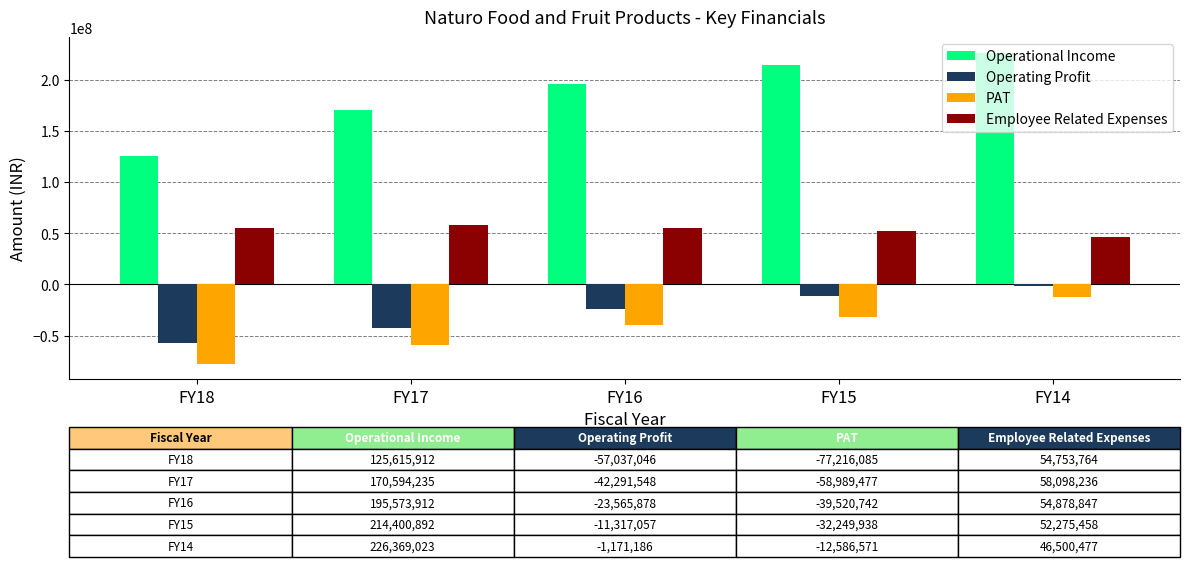

True or false: PAT has a value of -39520742 at FY16.

True